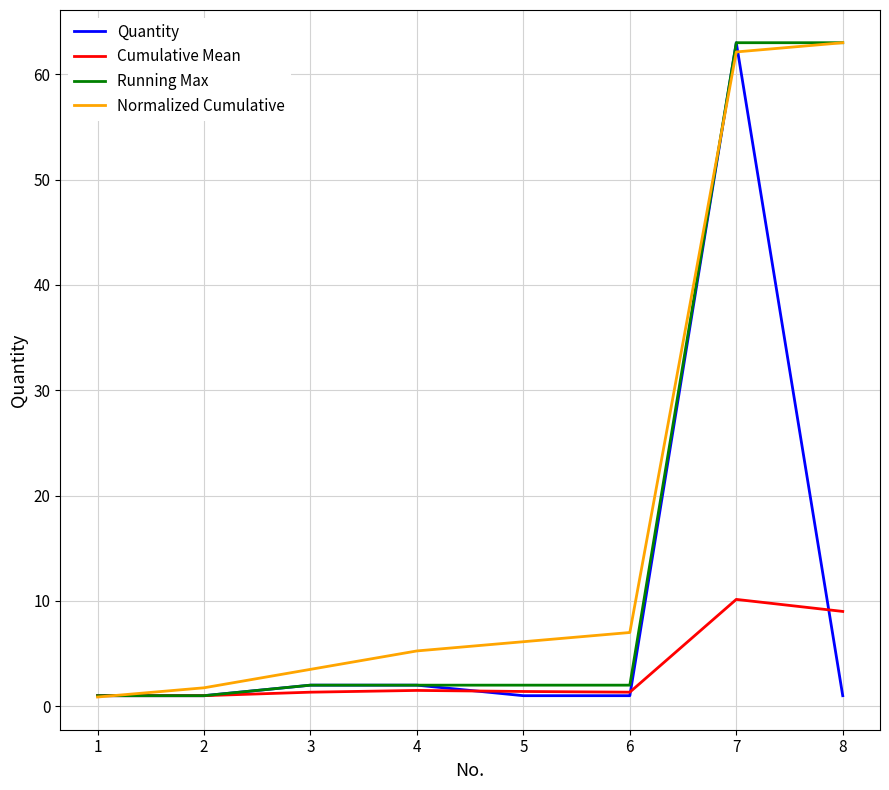

True or false: Cumulative Mean has a value of 5.8 at 8.

False